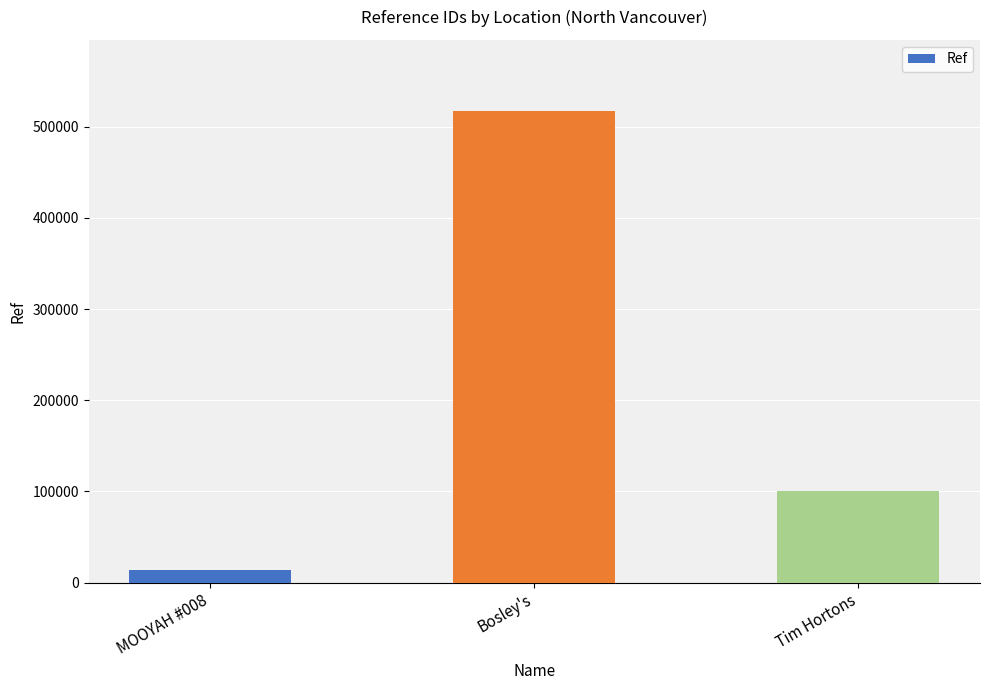

How many bars are there in total?

3